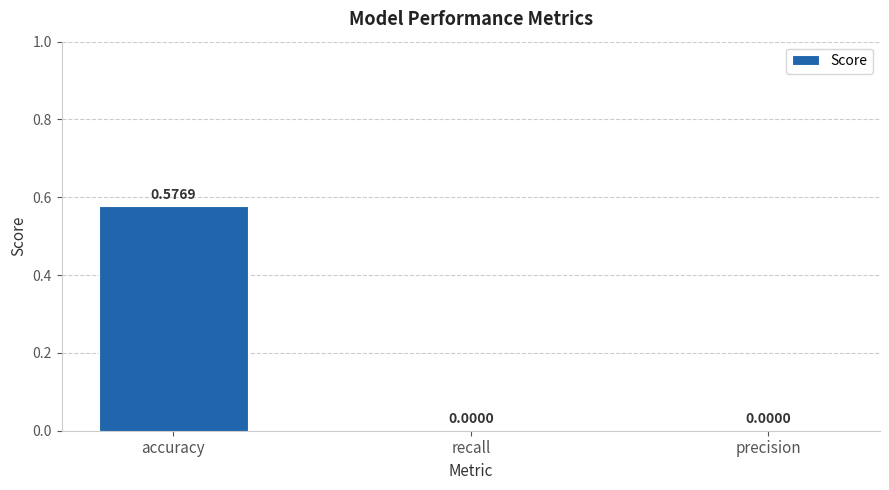

The chart shows a value of 0.0 at precision. True or false?

True